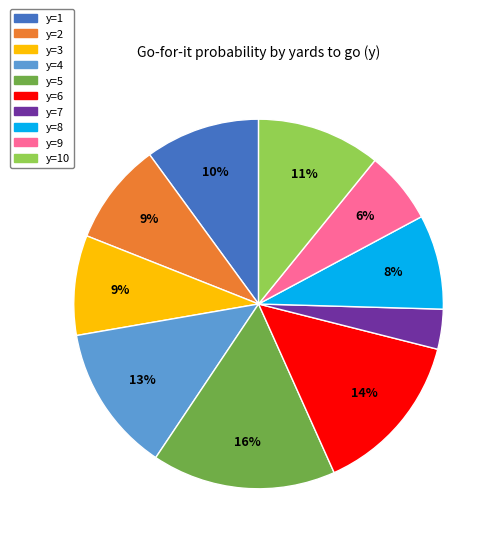

Is there a majority slice in this chart?

No